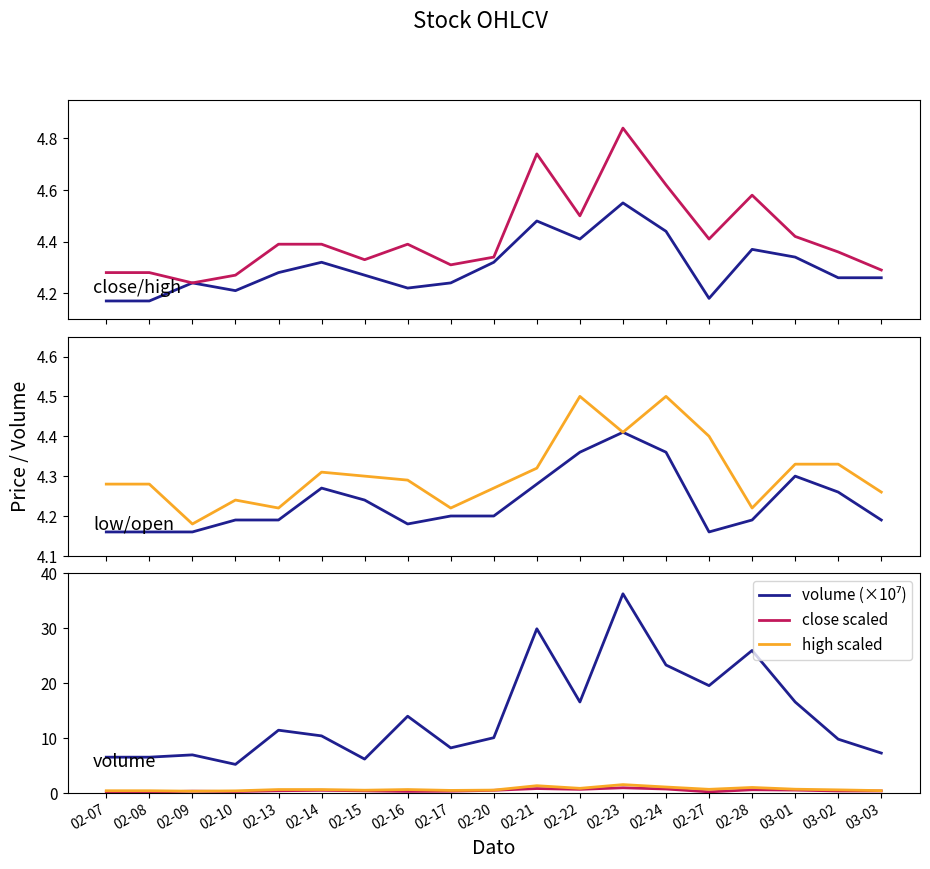

Count the high values in the range 4 to 5.

19